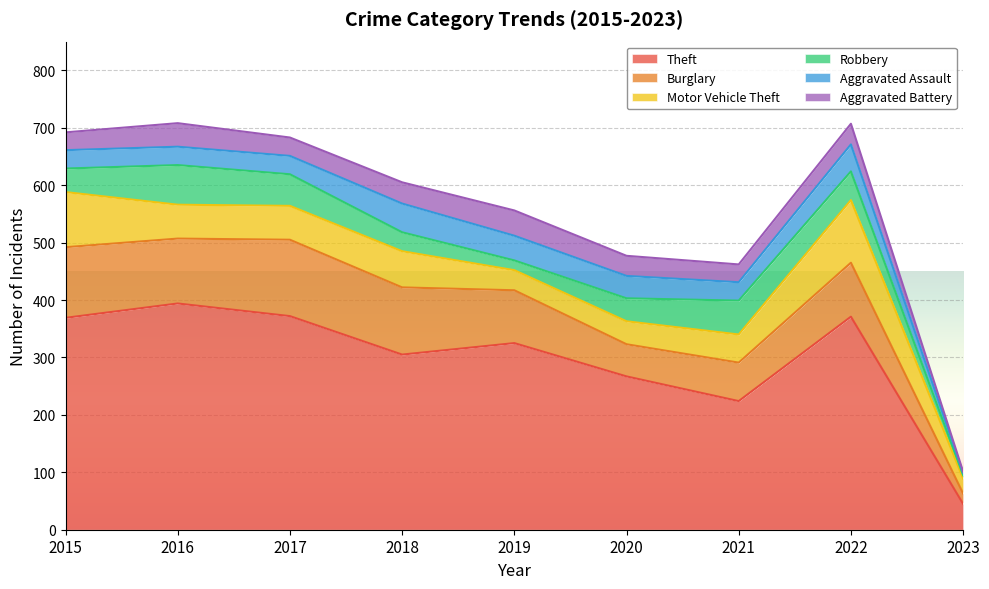

What is the total value across all series at 2018?

605